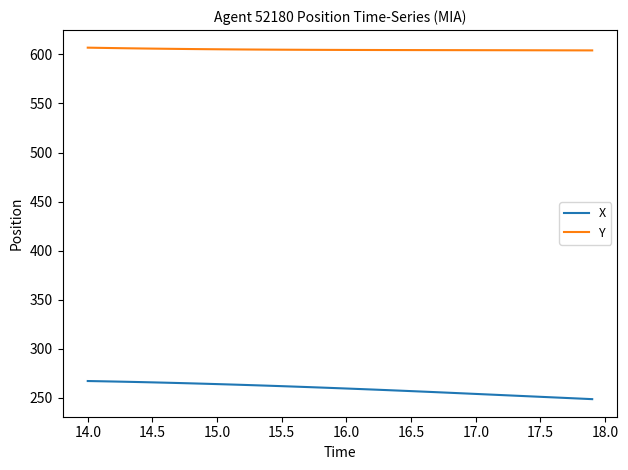

What is the difference between the maximum and minimum values in the X series?

18.5